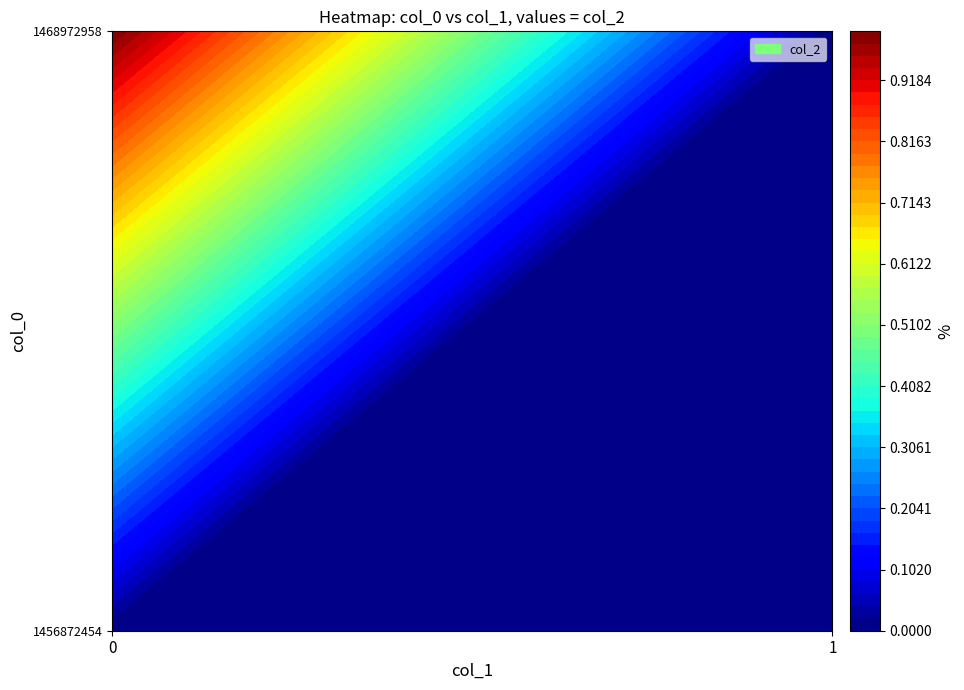

Reading right to left, list all the values displayed in this chart.

1456872454: 0	0
1468972958: 0	1